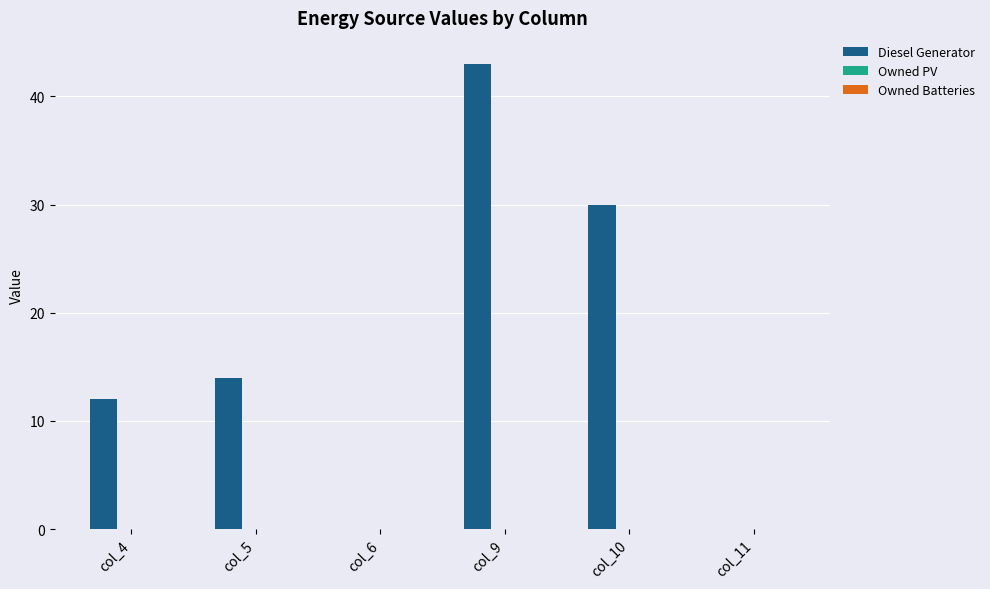

The chart shows a value of -30 at col_11. True or false?

False